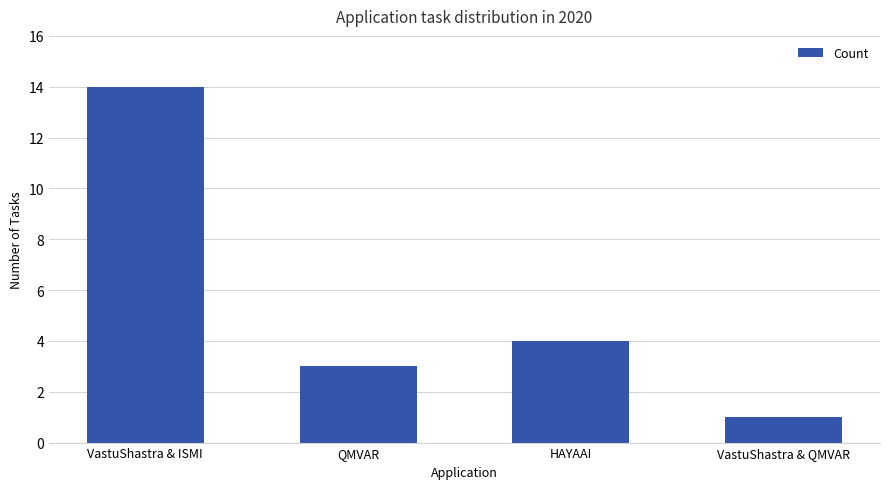

Which category has the lowest value across all series?

VastuShastra & QMVAR